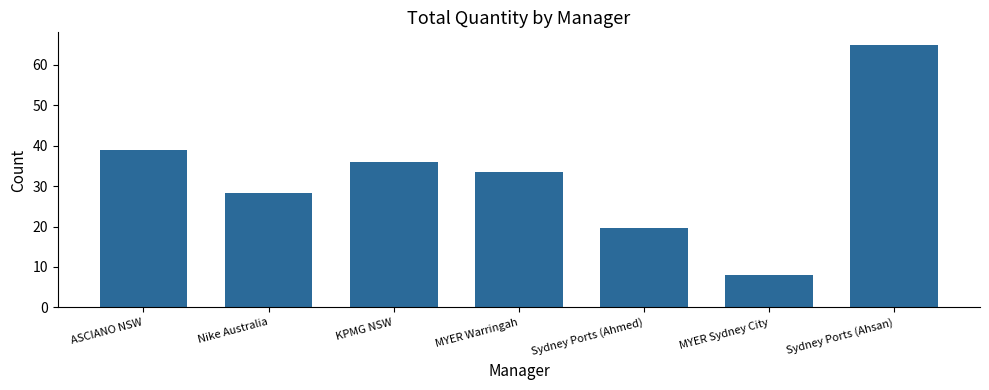

Are the bars horizontal?

No